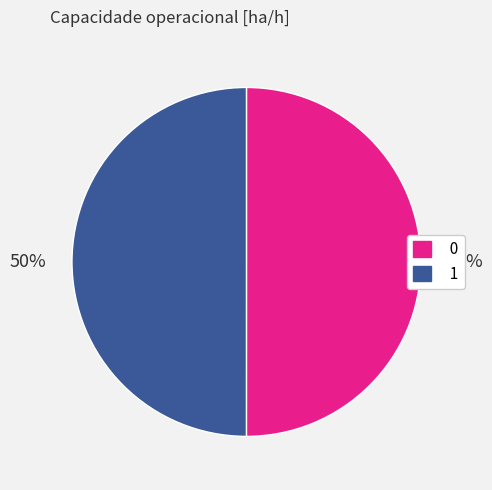

To the nearest percent, what is the combined percentage of 0 and 1?

100%